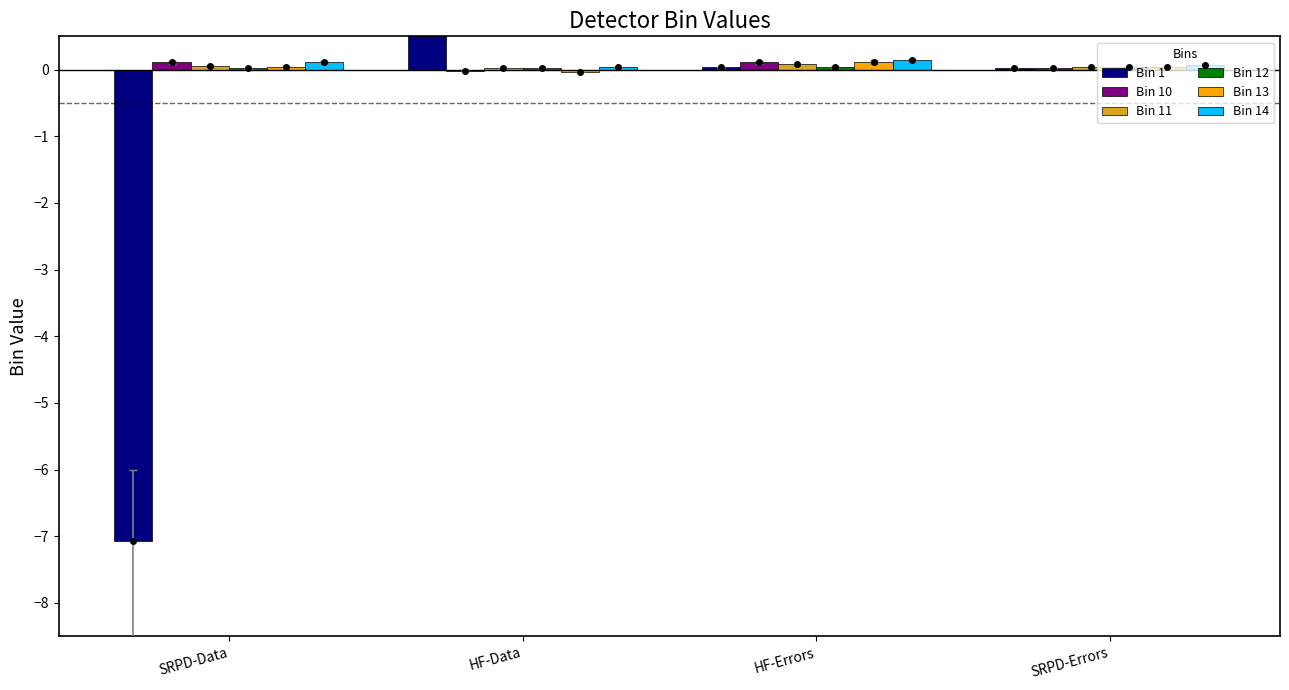

At which label does Bin 10 first exceed 0?

SRPD-Data